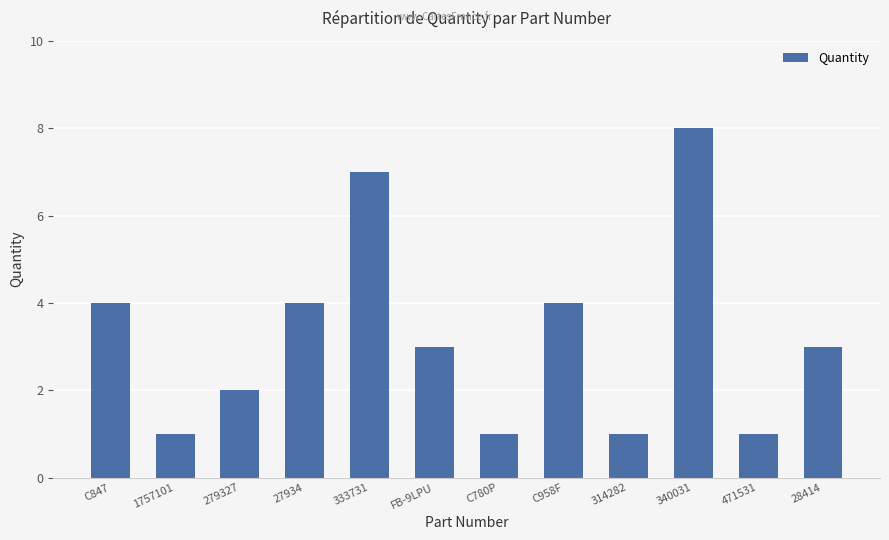

What is the sum of all values?

39